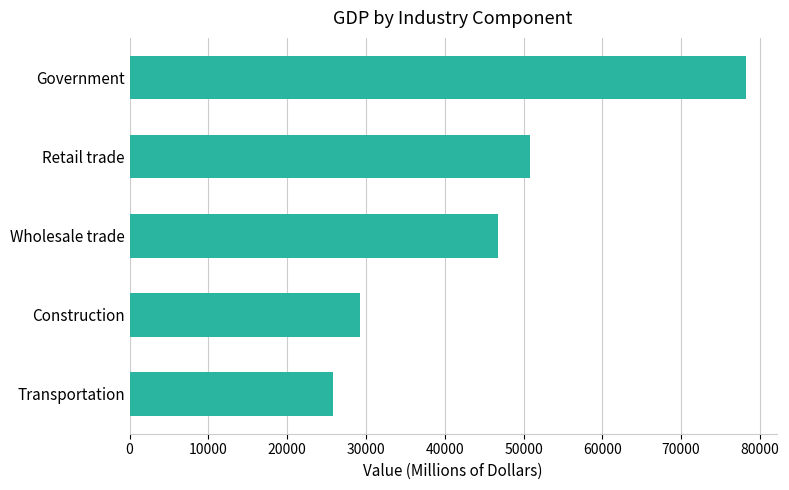

List the labels in order of value, largest first.

Government, Retail trade, Wholesale trade, Construction, Transportation